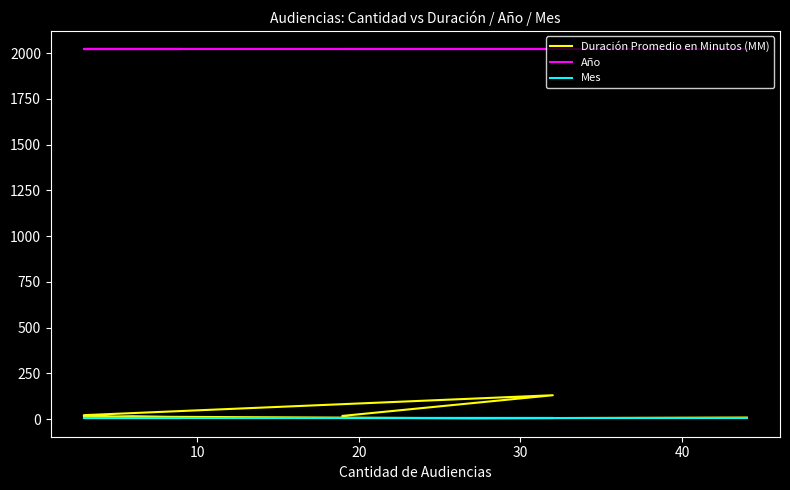

Does the chart have visible grid lines?

No